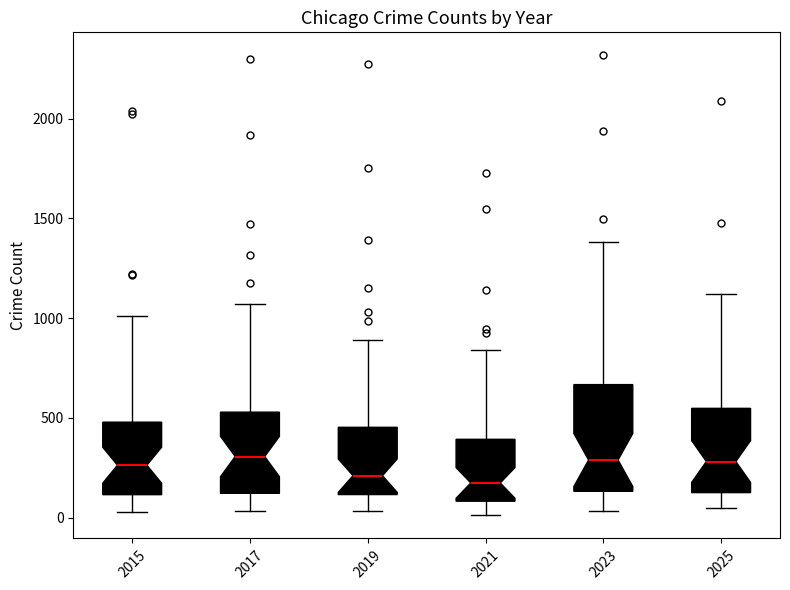

Reading left to right, read every box against the y-axis: the position of its median line, the range the box covers, and the ends of its whiskers. The values are not printed on the chart, so give them approximately, as read against the axis.

2015: median 250, box 100 to 500, whiskers 50 to 1000
2017: median 300, box 100 to 550, whiskers 50 to 1050
2019: median 200, box 100 to 450, whiskers 50 to 900
2021: median 150, box 100 to 400, whiskers 0 to 850
2023: median 300, box 150 to 650, whiskers 50 to 1400
2025: median 300, box 150 to 550, whiskers 50 to 1100